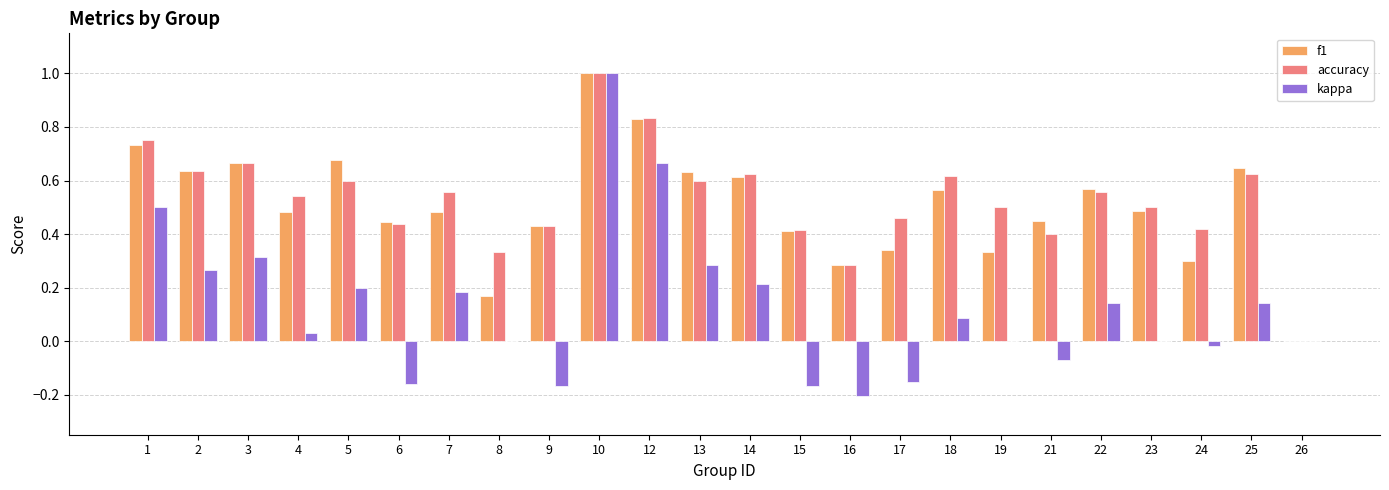

Is the value of f1 at 15 greater than the value of kappa at 19?

Yes